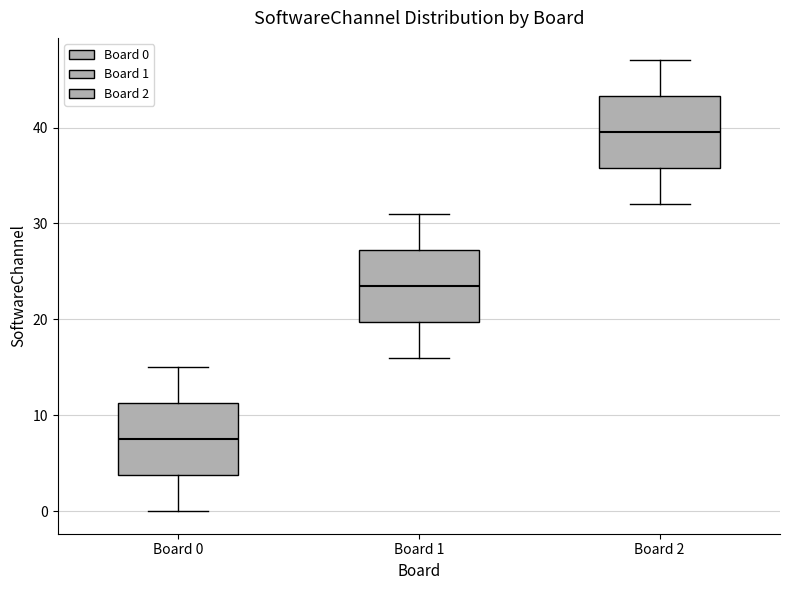

Reading left to right, read every box against the y-axis: the position of its median line, the range the box covers, and the ends of its whiskers. The values are not printed on the chart, so give them approximately, as read against the axis.

Board 0: median 8, box 4 to 11, whiskers 0 to 15
Board 1: median 24, box 20 to 27, whiskers 16 to 31
Board 2: median 40, box 36 to 43, whiskers 32 to 47